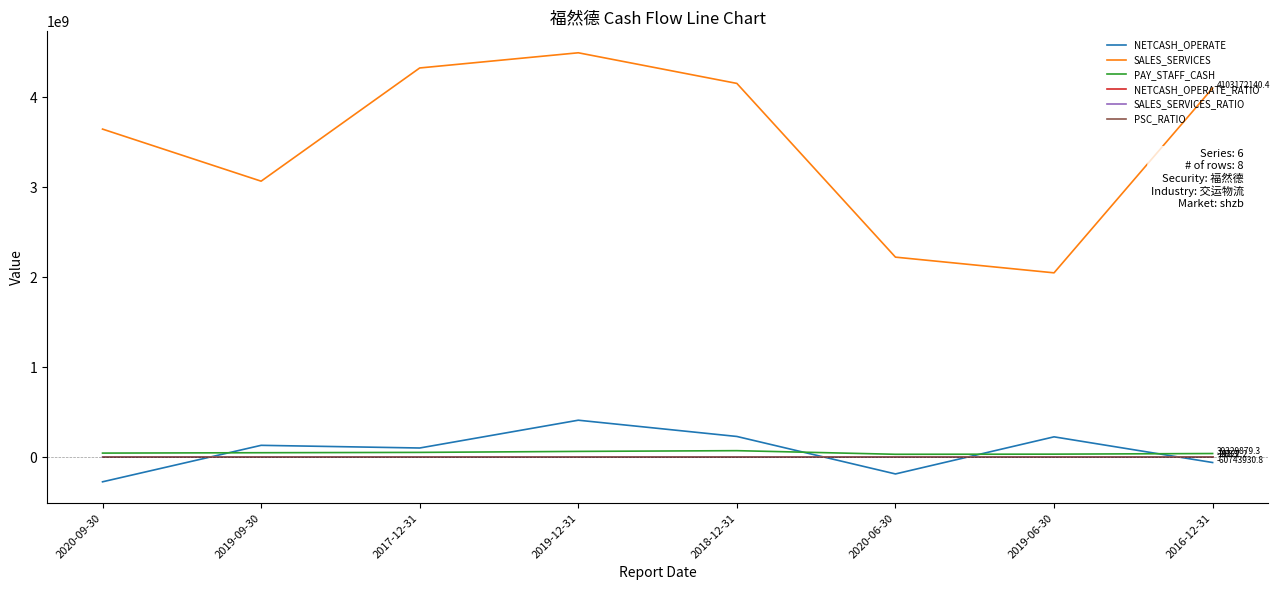

Which category has the lowest value across all series?

2020-09-30